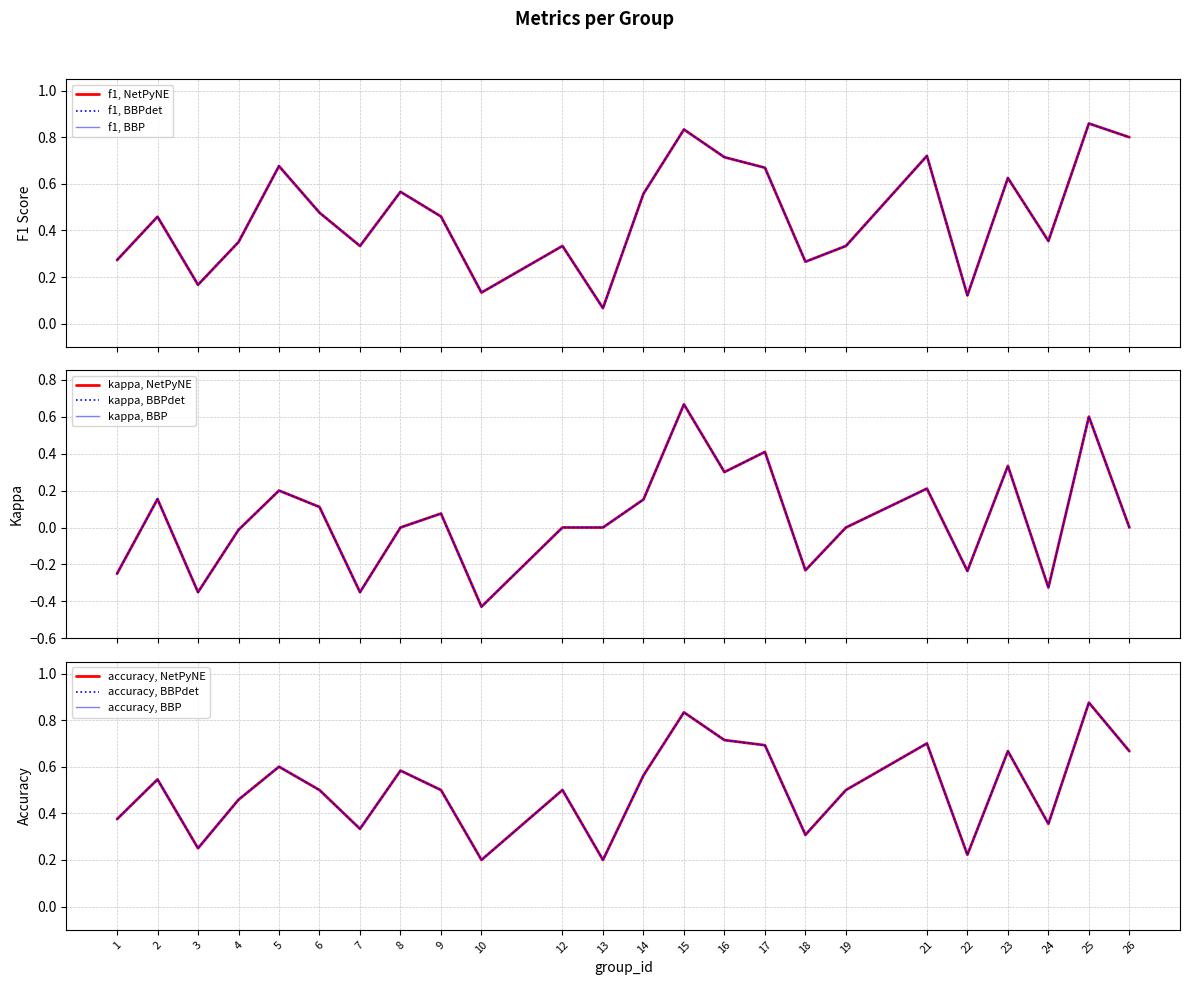

What is the value of the f1 point at the 10th from the left?

0.1